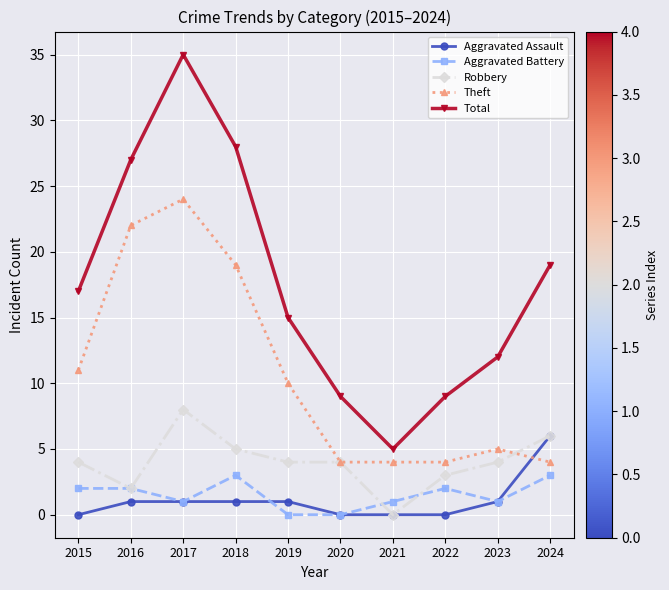

Which series has the largest total across all categories?

Total